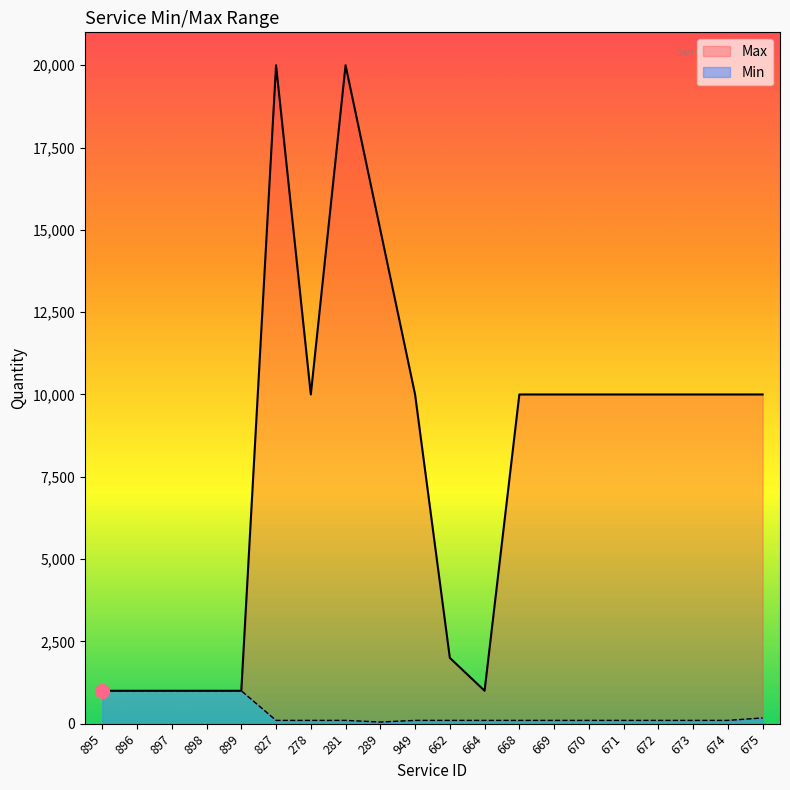

Rank the categories by Max value from lowest to highest.

895, 896, 897, 898, 899, 664, 662, 278, 949, 668, 669, 670, 671, 672, 673, 674, 675, 289, 827, 281